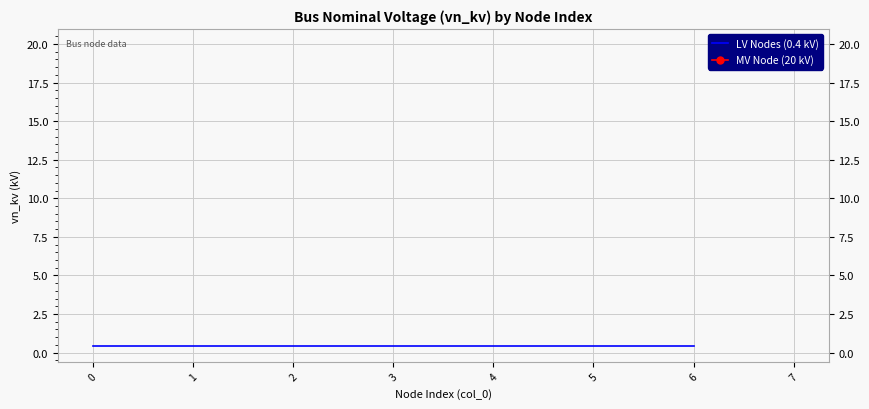

What is the value of the LV Nodes (0.4 kV) point at the 2nd from the left?

0.4